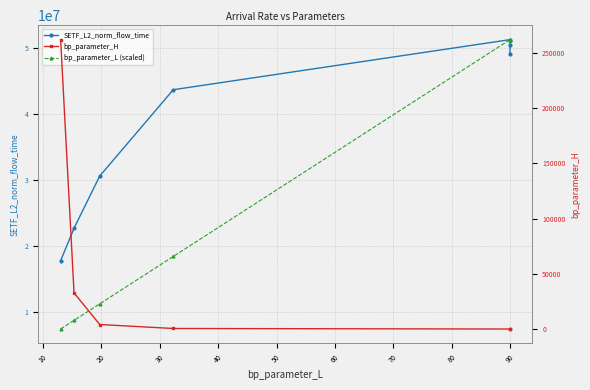

True or false: bp_parameter_H has more than 1 interior local peaks.

False